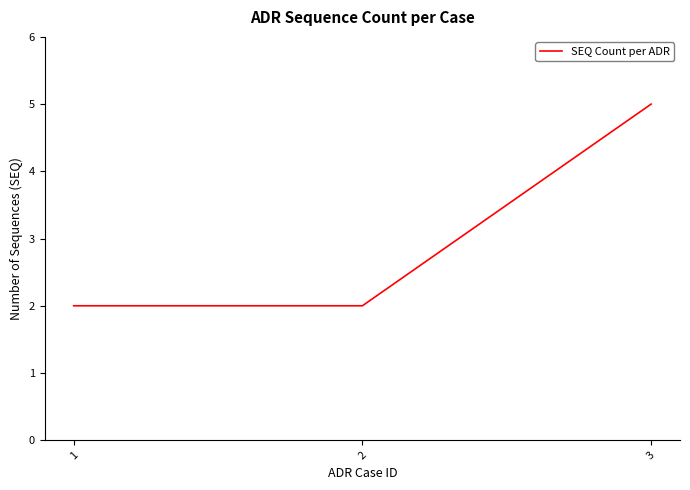

How many lines are shown in the chart?

1